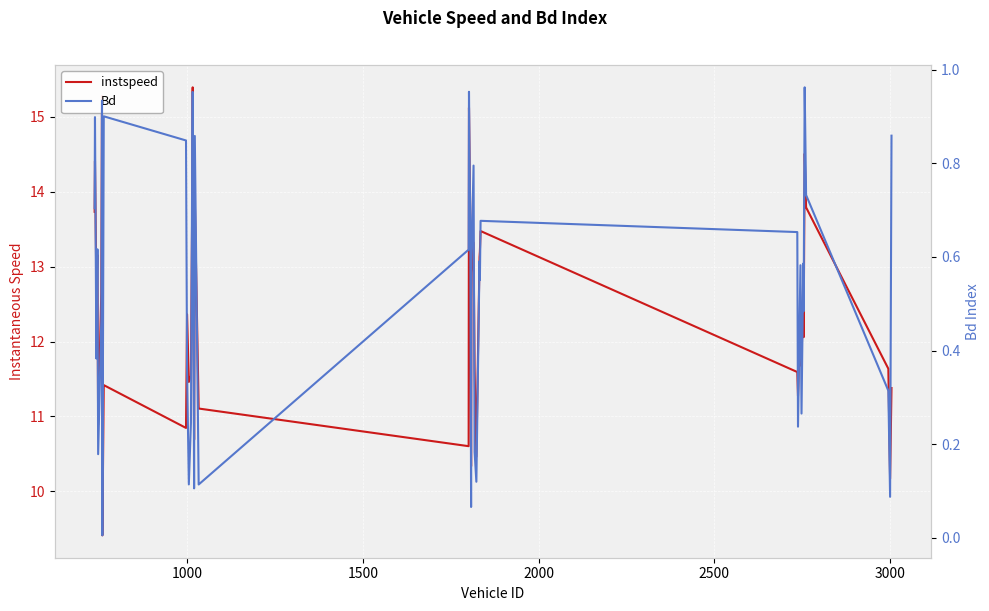

What is the highest value of the Bd series?

1.0